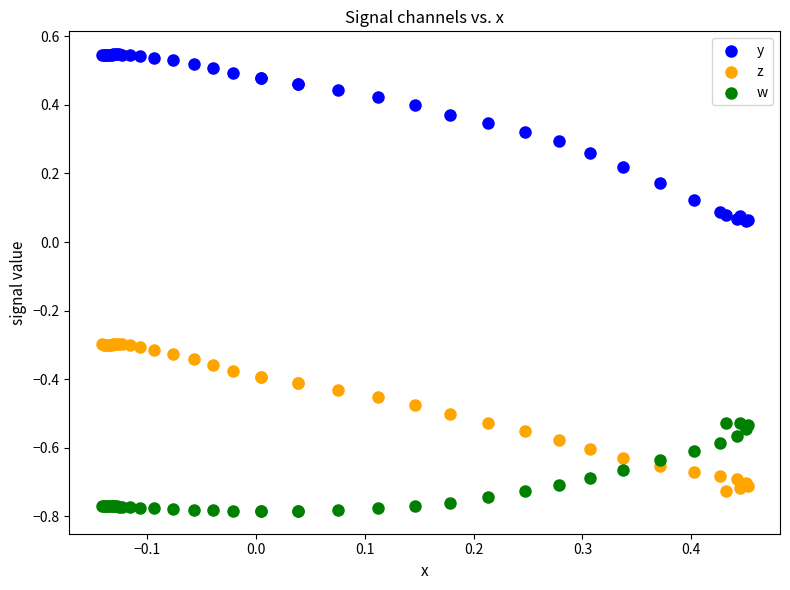

What are all the series names shown in the legend?

y, z, w